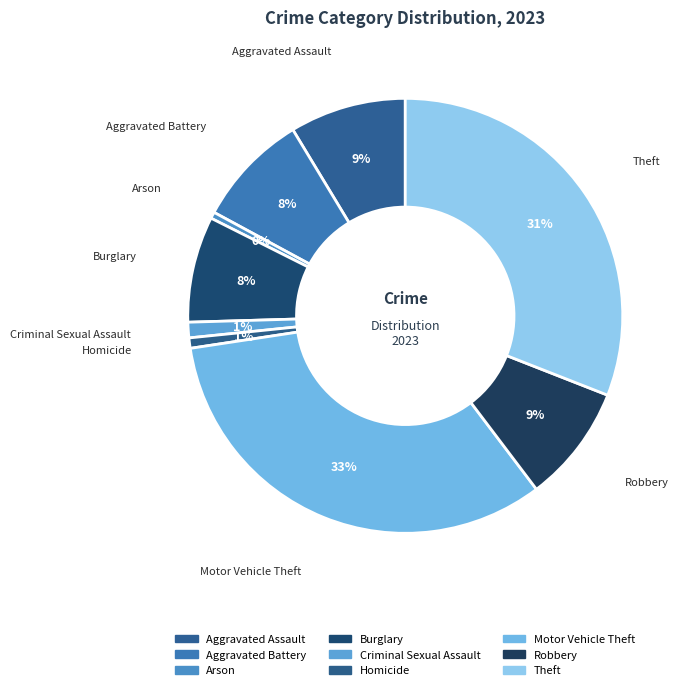

Does Robbery represent more than half of the total?

No